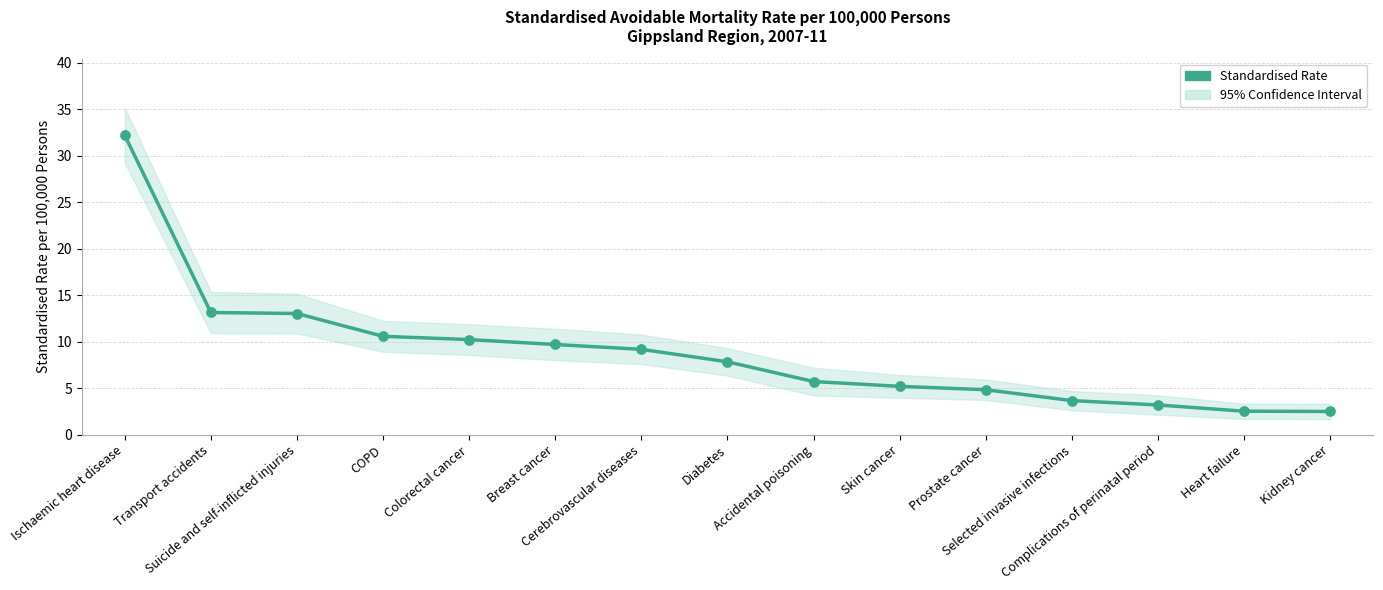

Approximately how many times larger is the value at Colorectal cancer compared to Heart failure?

4.0